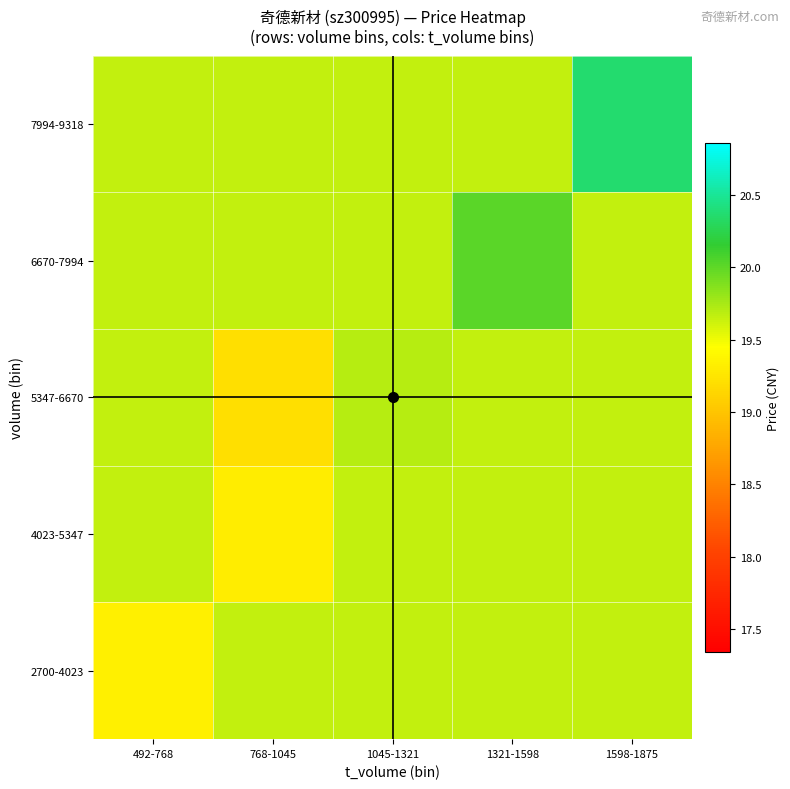

Which category has the lowest value across all series?

768-1045